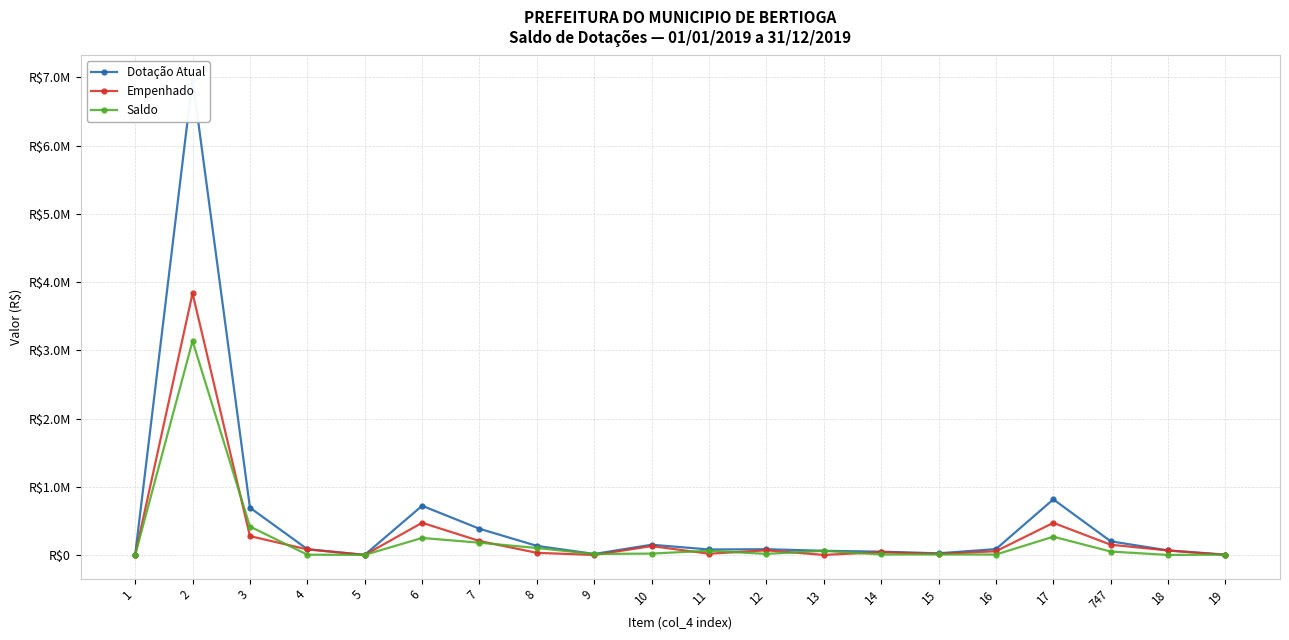

What is the difference between the maximum and minimum values in the Dotação Atual series?

6971000.0